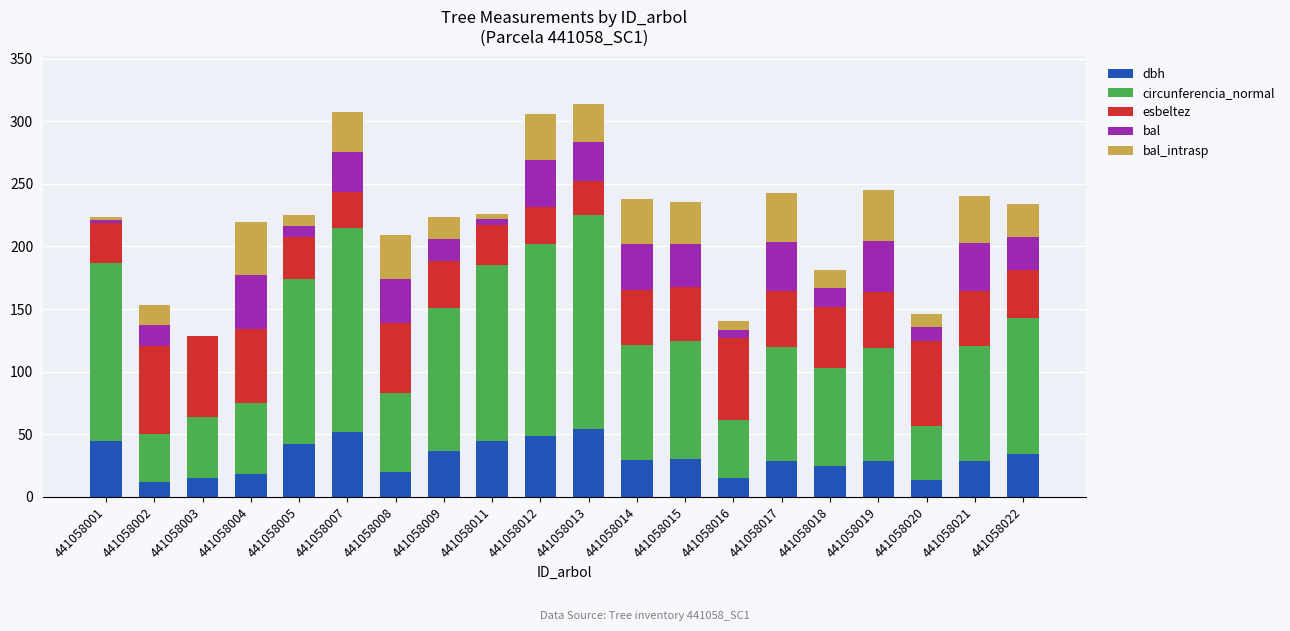

Read the dbh value at 441058018.

24.8